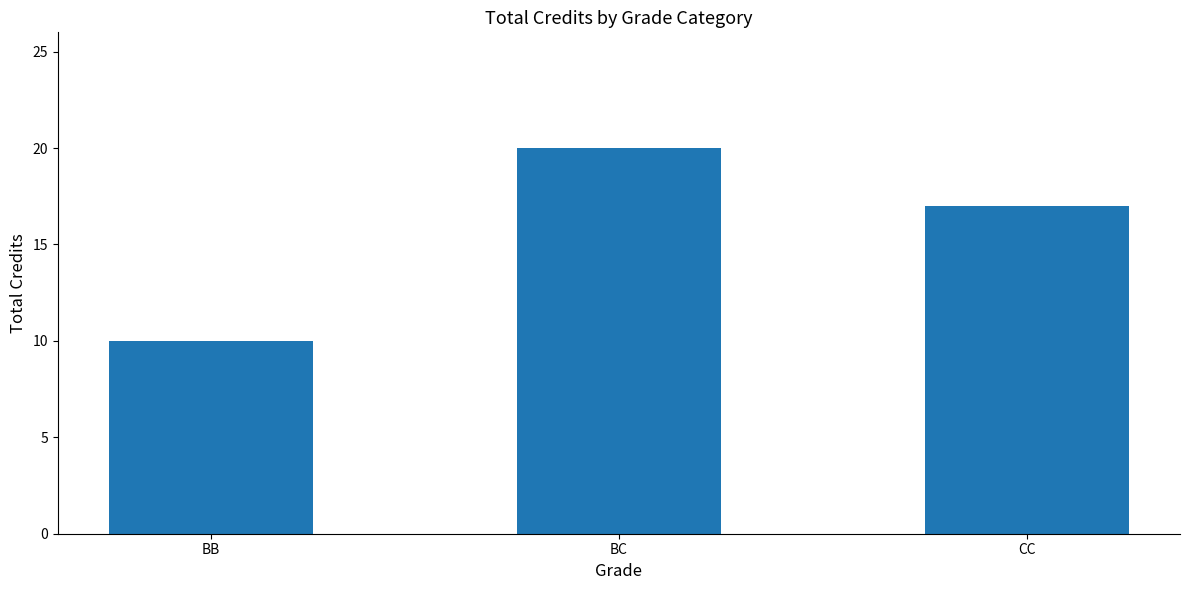

The value at BC is 32. True or false?

False